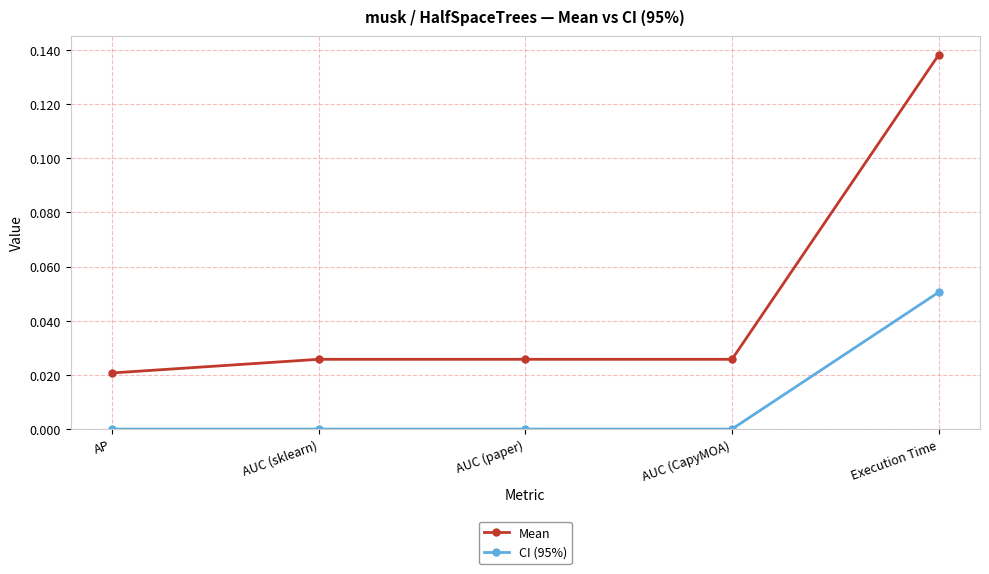

At AUC (sklearn), list the series in order from smallest to largest.

CI (95%), Mean